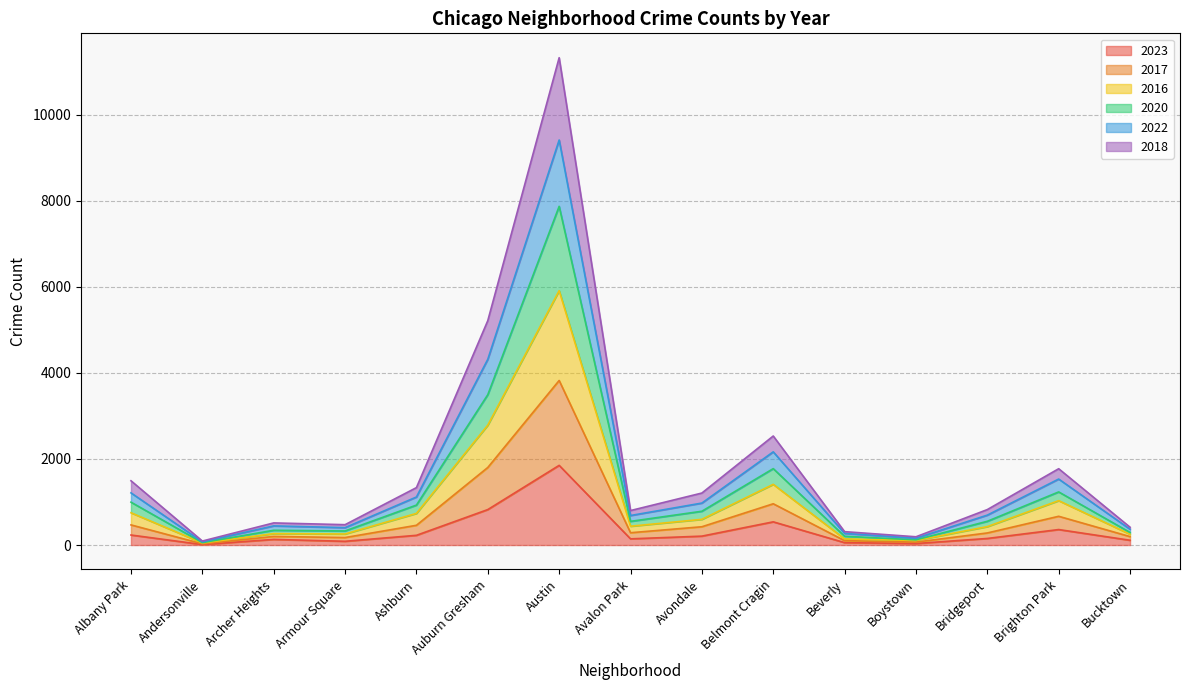

At which category is the sum across all series the highest?

Austin